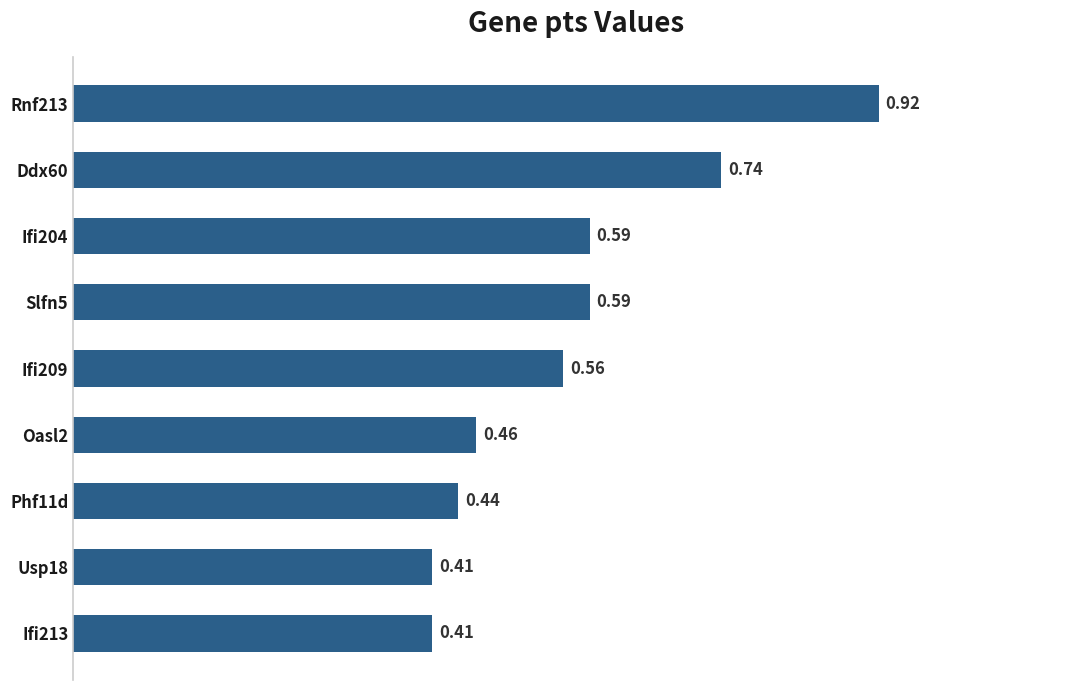

Between Ifi204 and Rnf213, which is larger?

Rnf213